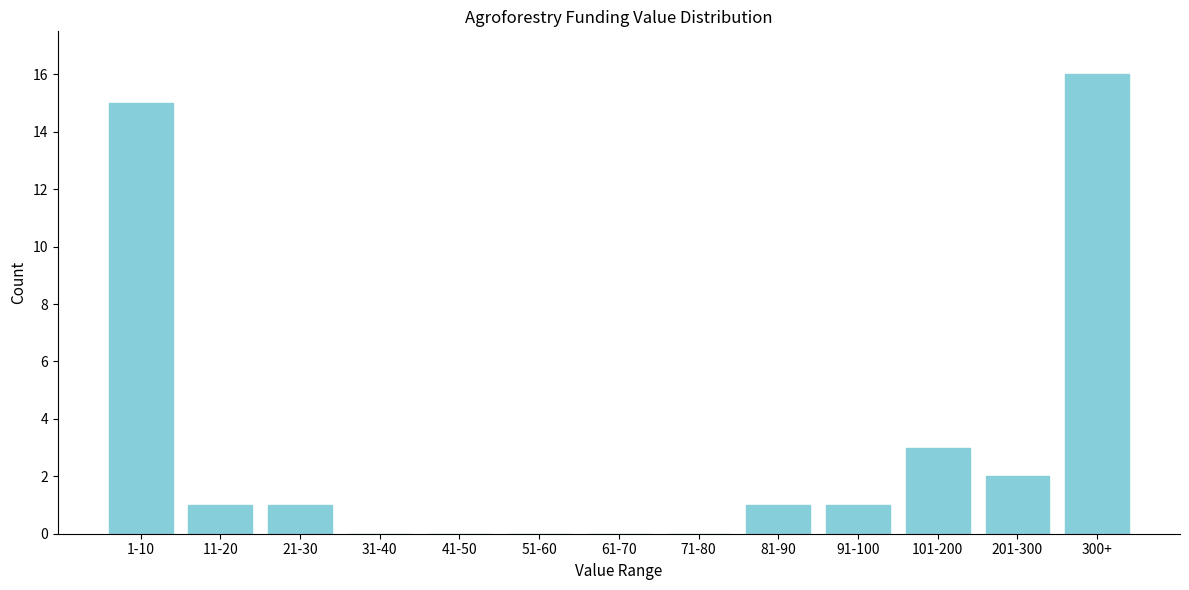

Reading left to right, transcribe all the data shown in this chart.

1-10=15	11-20=1	21-30=1	31-40=0	41-50=0	51-60=0	61-70=0	71-80=0	81-90=1	91-100=1	101-200=3	201-300=2	300+=16